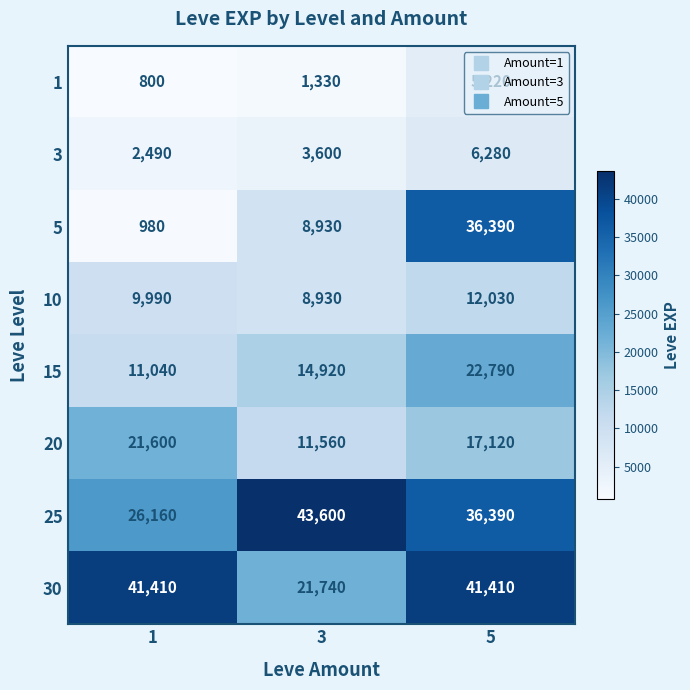

How many categories are shown in the chart?

3